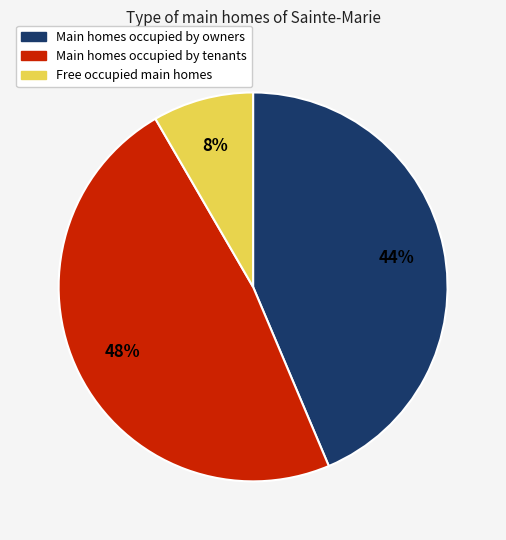

How many slices are in this pie chart?

3